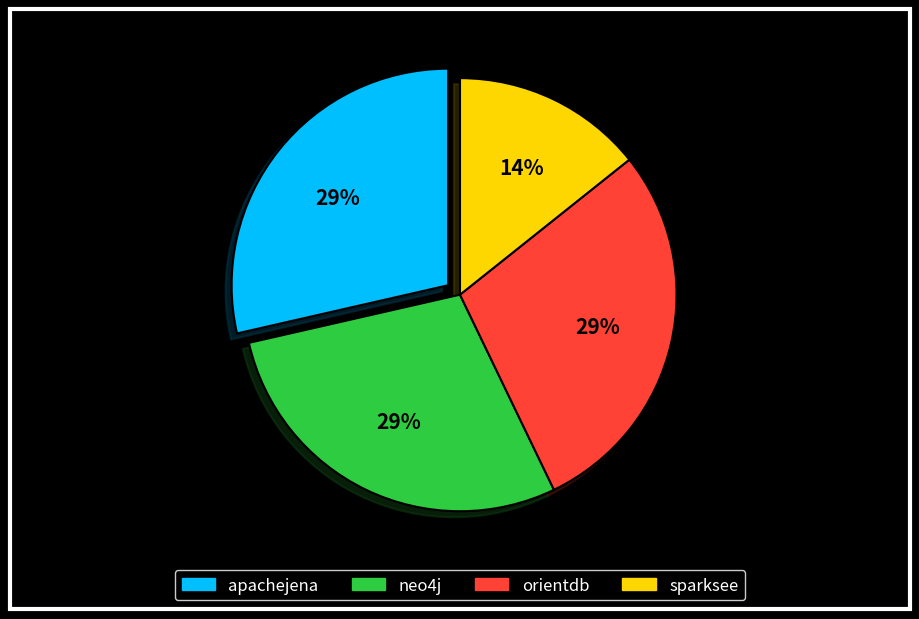

Which category has the smallest portion of the pie?

sparksee